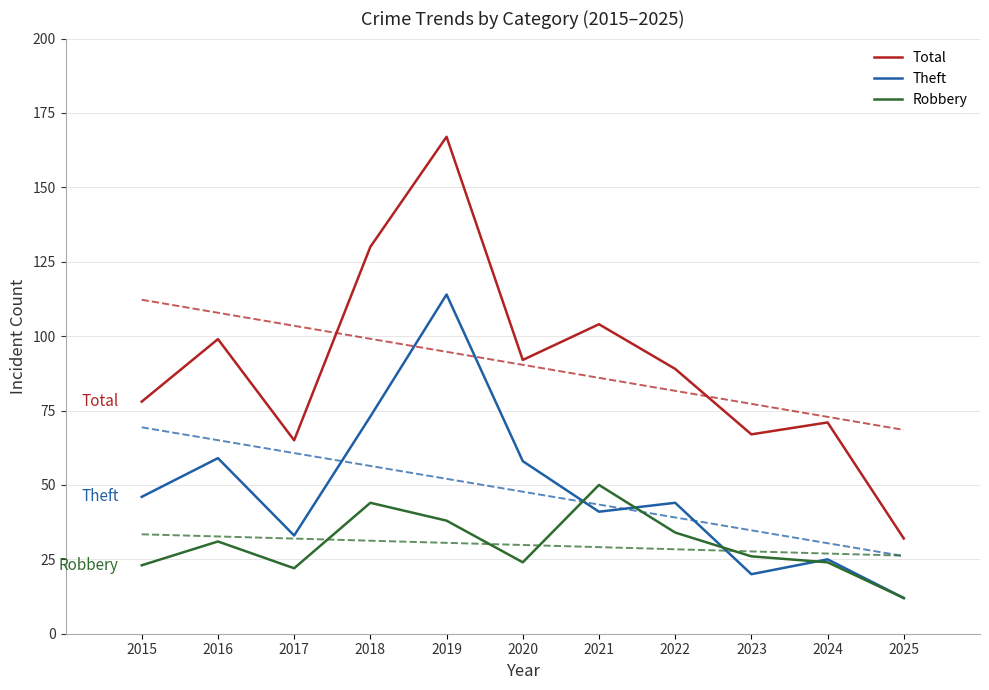

Is it true that Theft equals 8 at 2023?

False